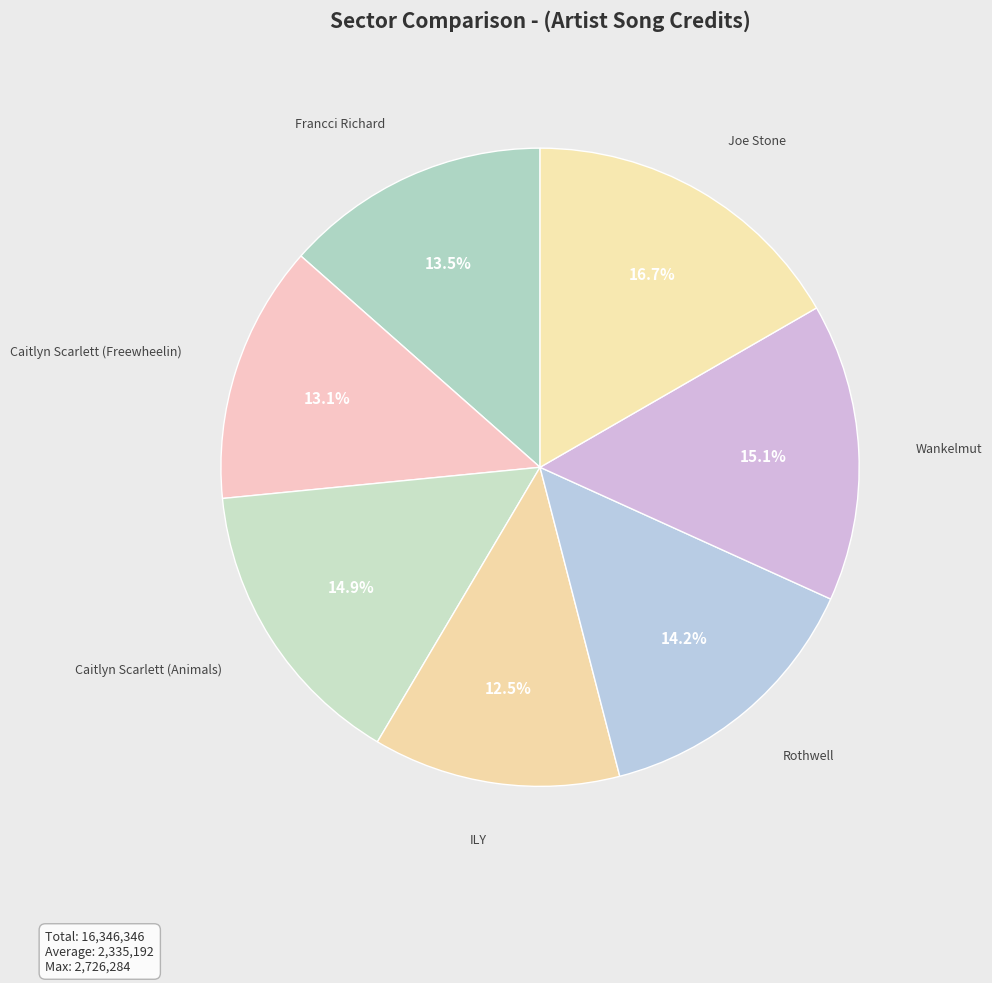

How many slices are in this pie chart?

7